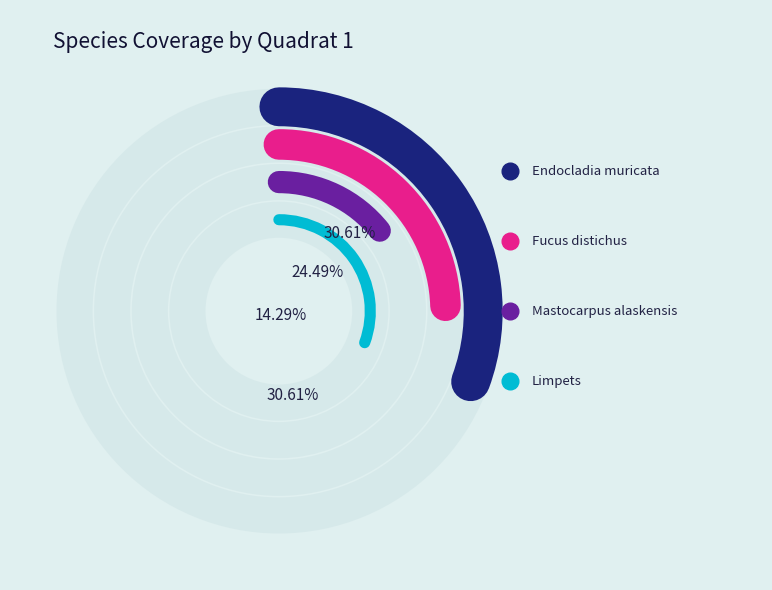

To the nearest percent, what is the difference between the Endocladia muricata and Fucus distichus slice percentages?

6%